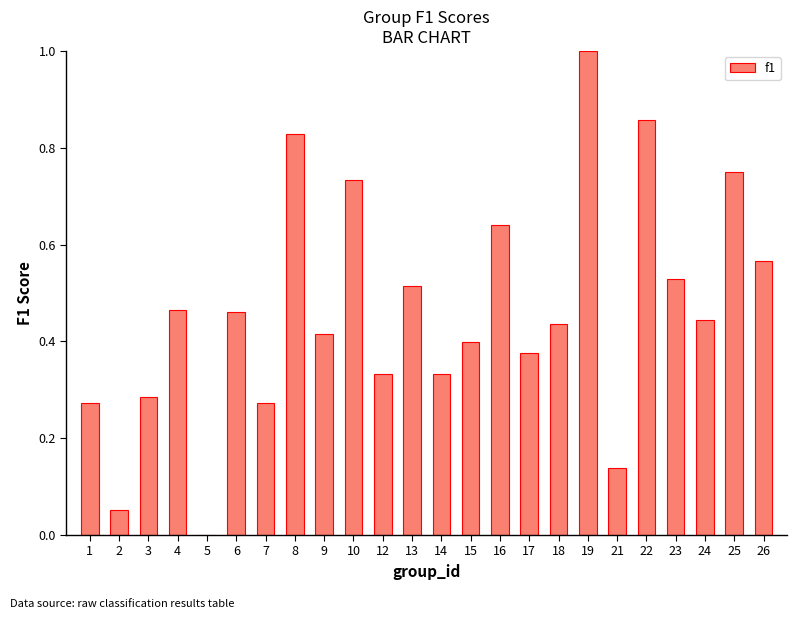

Is it true that the value at 7 is 0.1?

False